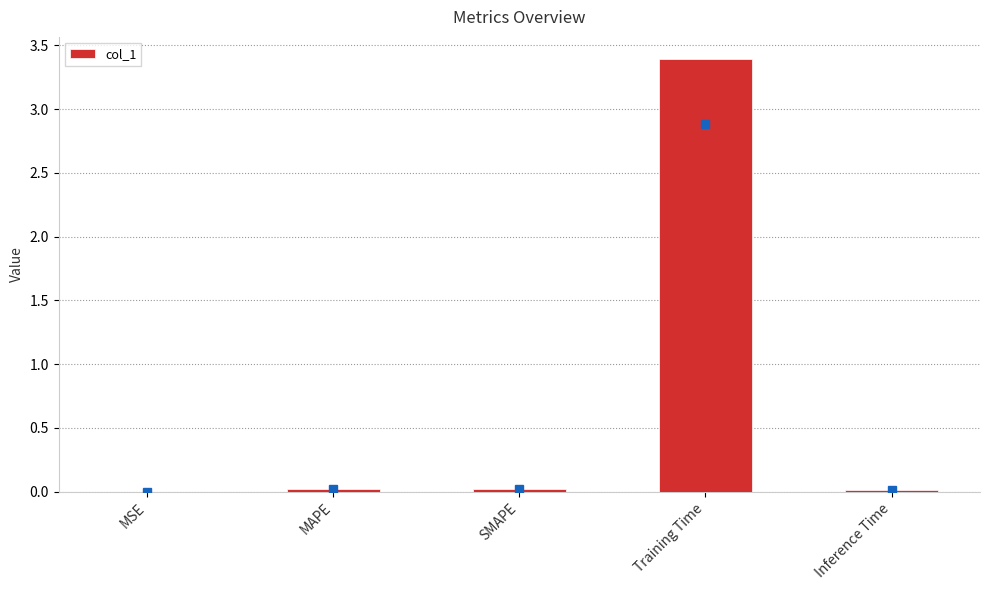

What is the sum of the values at Training Time and MSE?

3.4